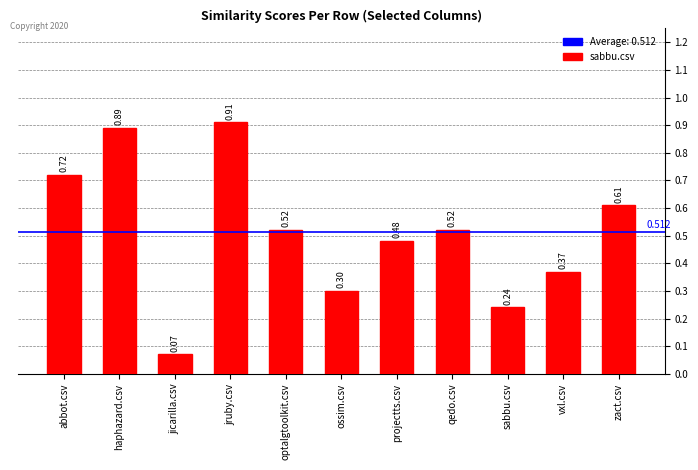

Where is the data nearest to the value 0?

jicarilla.csv